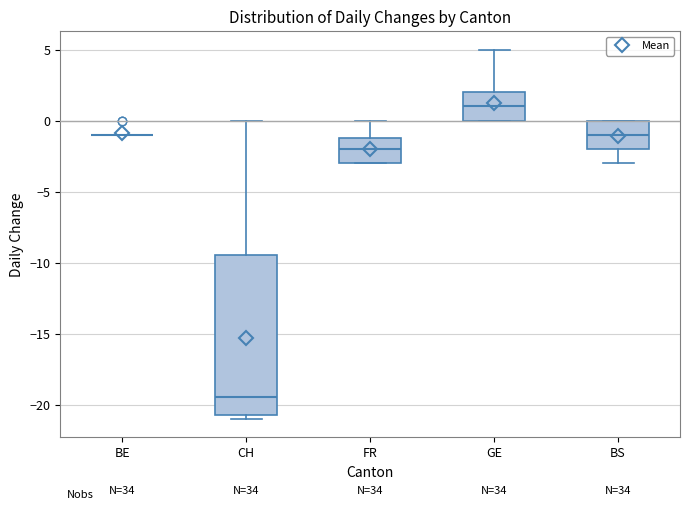

Reading left to right, transcribe this box plot: for each box, give where its median line is, the range the box spans, and where its two whiskers end, as read against the y-axis. The values are not printed on the chart, so give them approximately, as read against the axis.

BE: box collapsed to a line at -1.0, whiskers -1.0 to -1.0
CH: median -19.5, box -20.5 to -9.5, whiskers -21.0 to 0.0
FR: median -2.0, box -3.0 to -1.0, whiskers -3.0 to 0.0
GE: median 1.0, box 0.0 to 2.0, whiskers 0.0 to 5.0
BS: median -1.0, box -2.0 to 0.0, whiskers -3.0 to 0.0